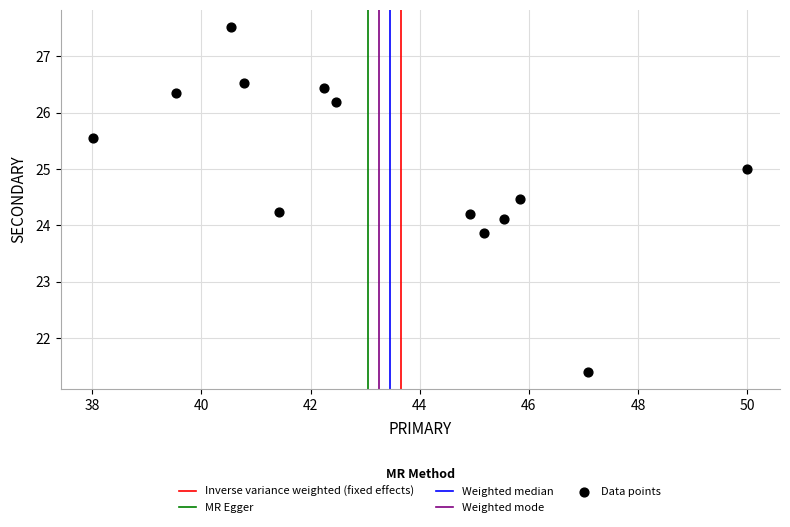

What is the range of X values (max minus min)?

12.0